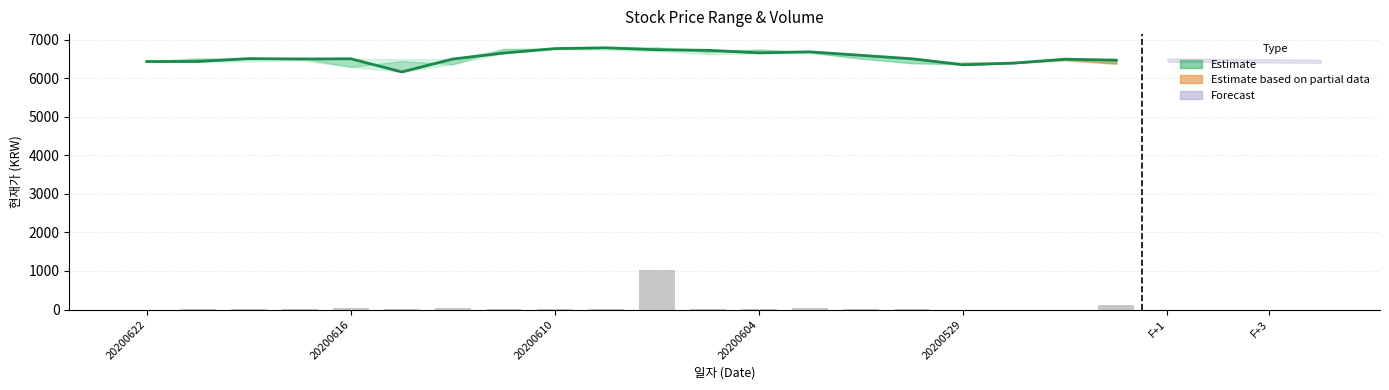

At which category does the chart reach its minimum across all series?

20200622